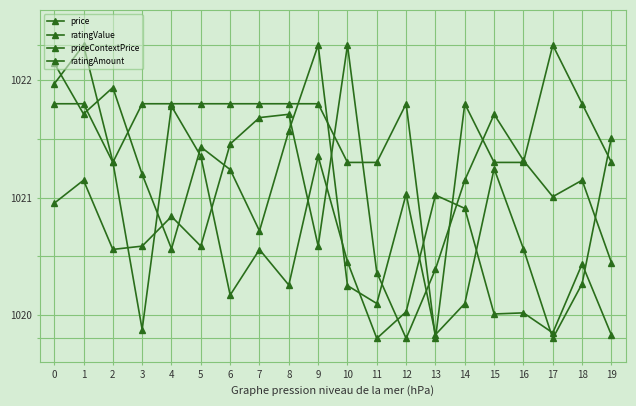

What is the total value across all series at 12?

4082.7